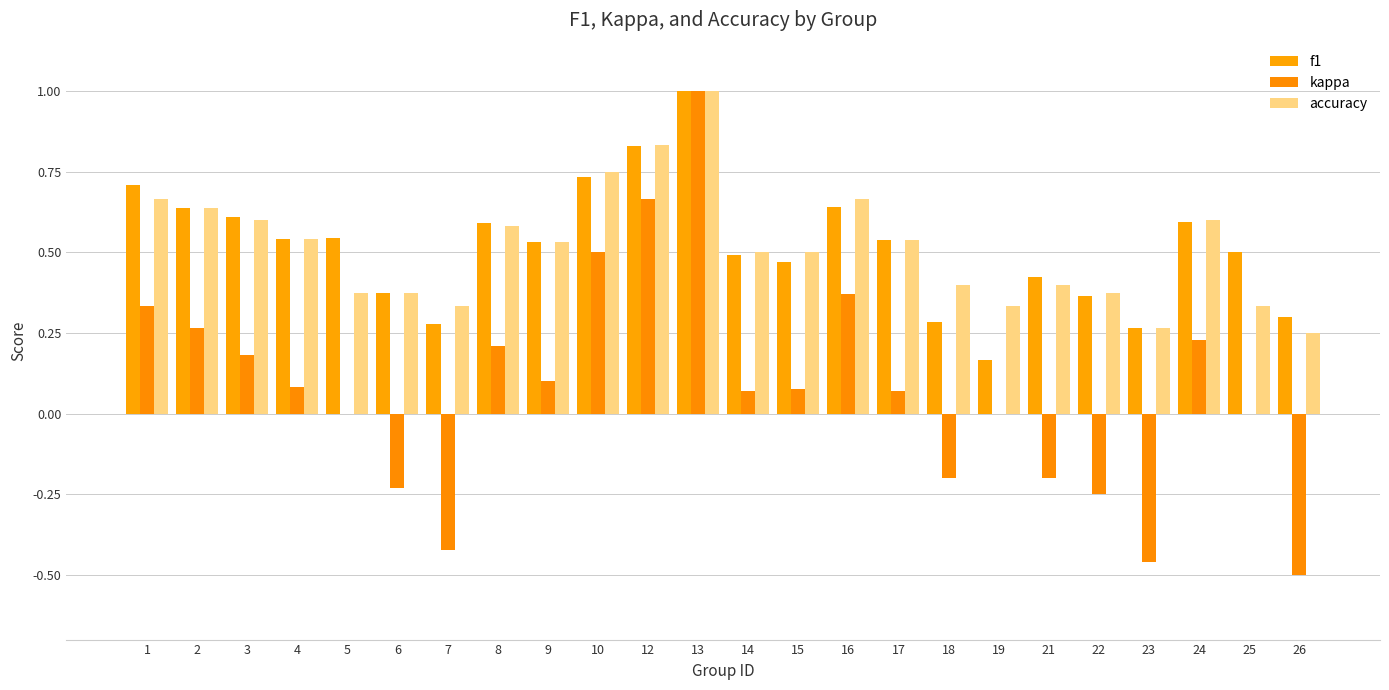

How many groups of bars are there?

24